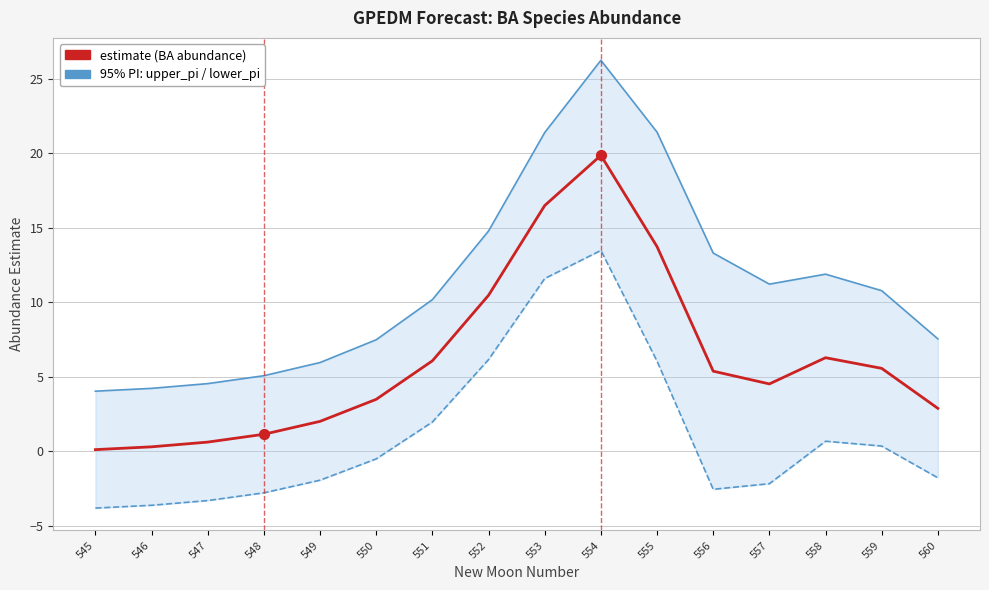

Which series has the largest total across all categories?

upper_pi